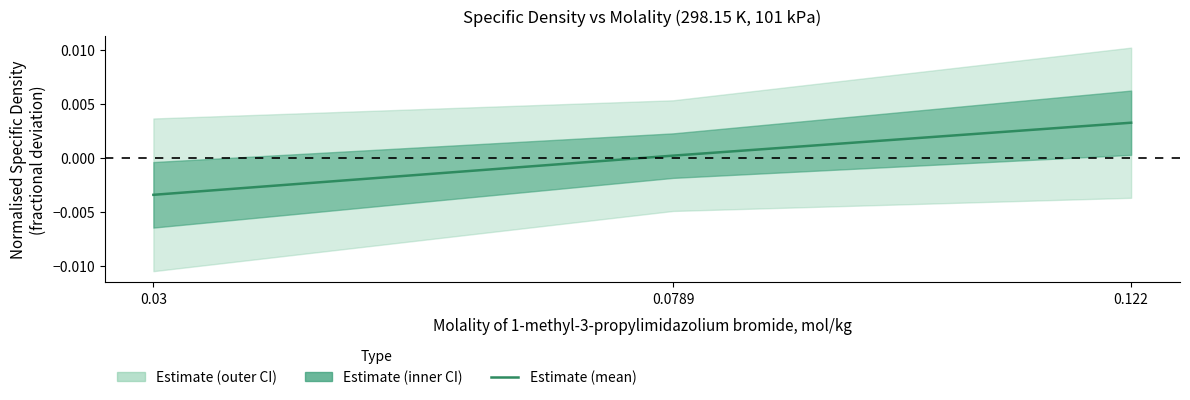

Where does the data first go above 0?

0.0789